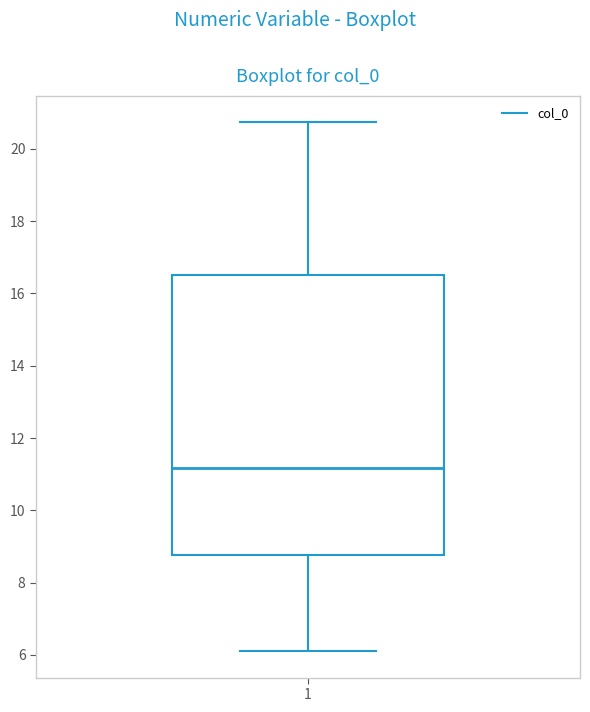

Read this box plot against the y-axis: the position of the median line, the range covered by the box, and the ends of both whiskers. The values are not printed on the chart, so give them approximately, as read against the axis.

median 11.2, box 8.8 to 16.6, whiskers 6.2 to 20.8